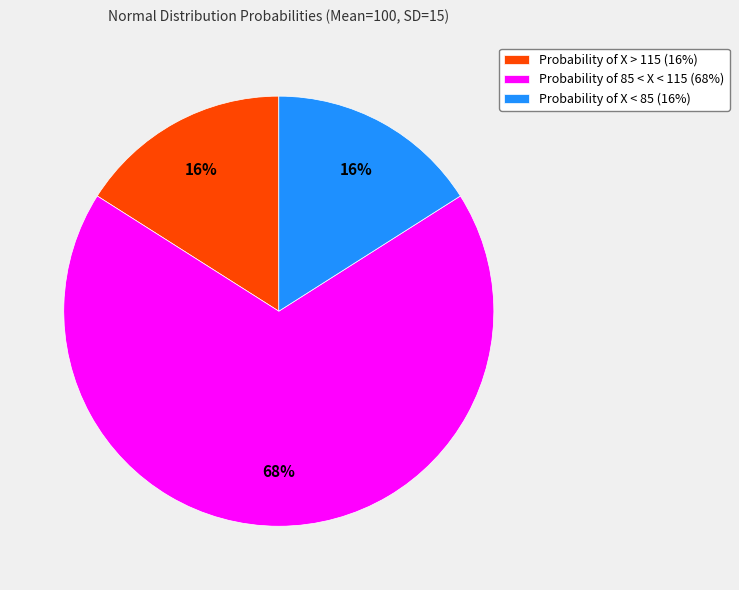

What is the largest slice in the pie chart?

Probability of 85 < X < 115